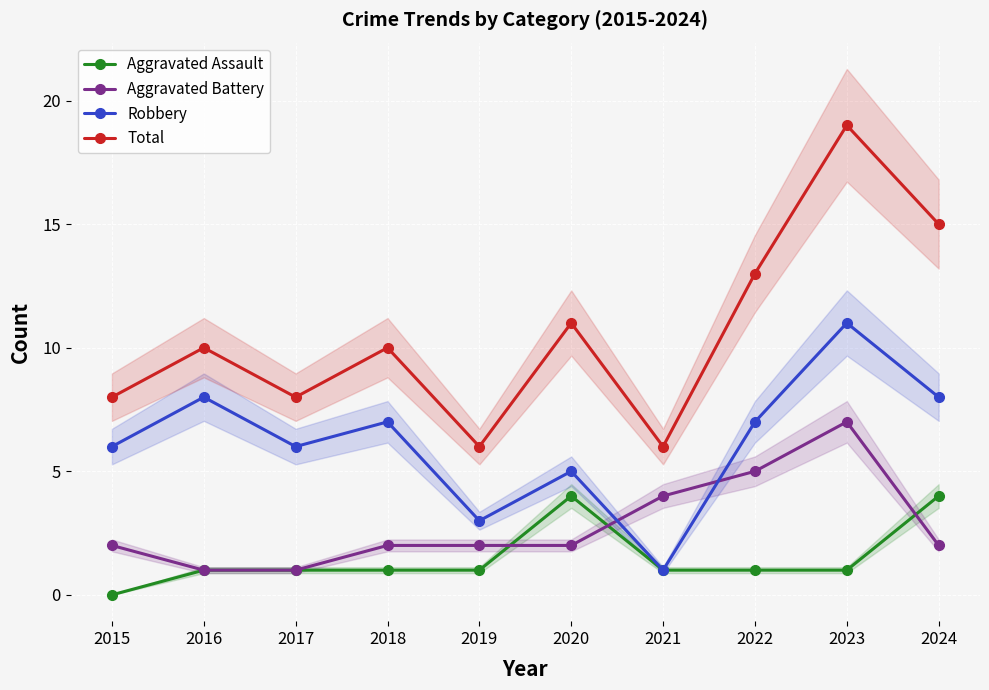

At how many categories does at least one series exceed 5?

10